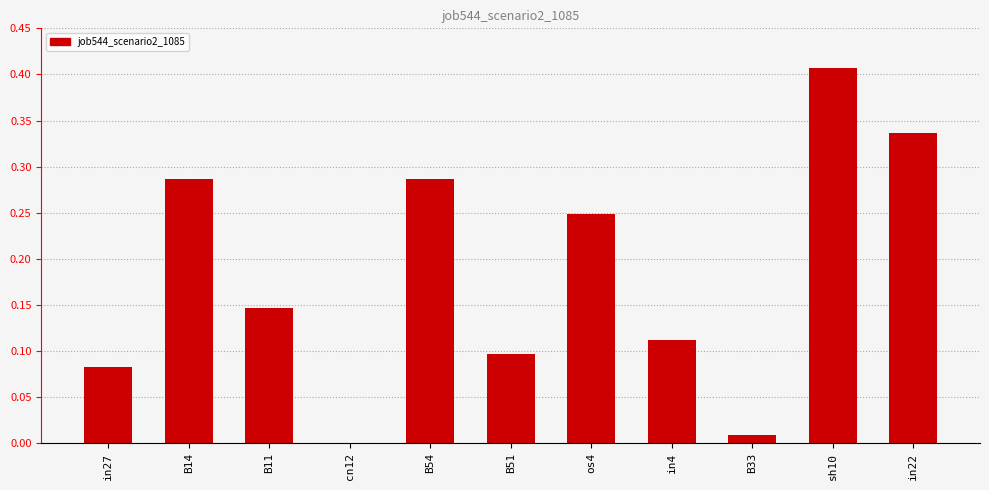

What is the change in value from cn12 to in4?

+0.1